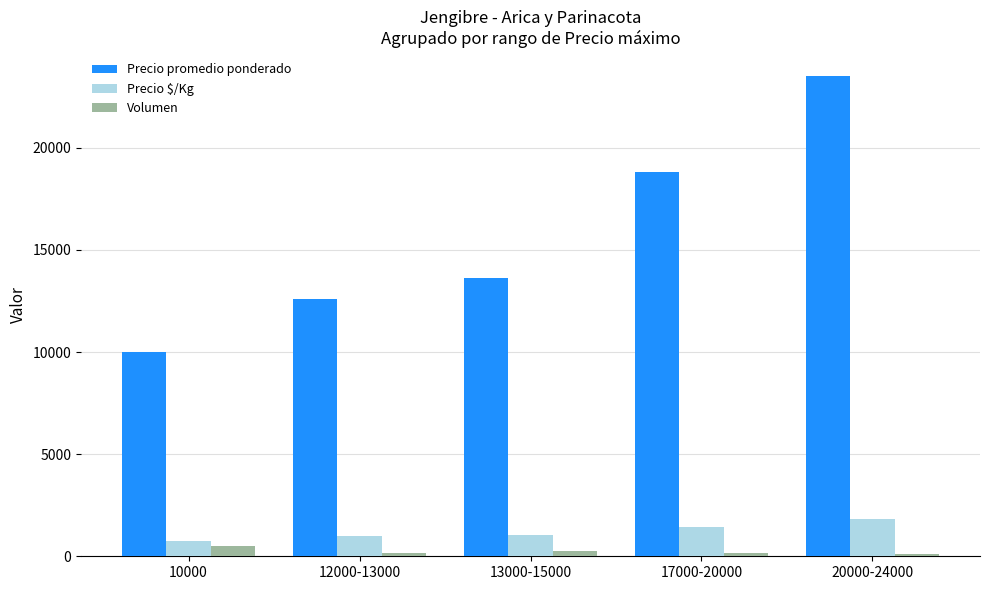

At which label is Precio promedio ponderado closest to 16750?

17000-20000